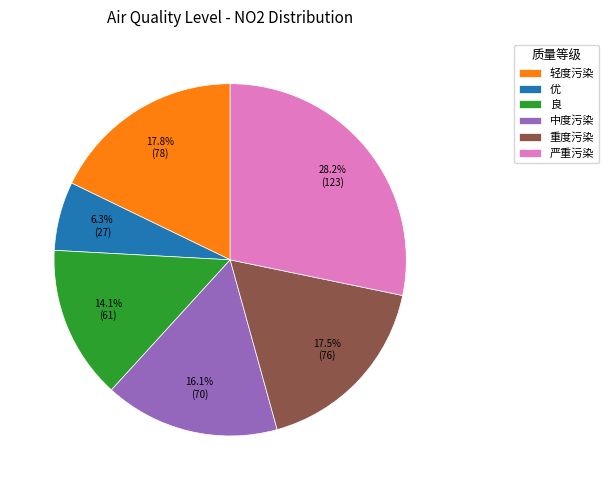

Which category has the smallest portion of the pie?

优